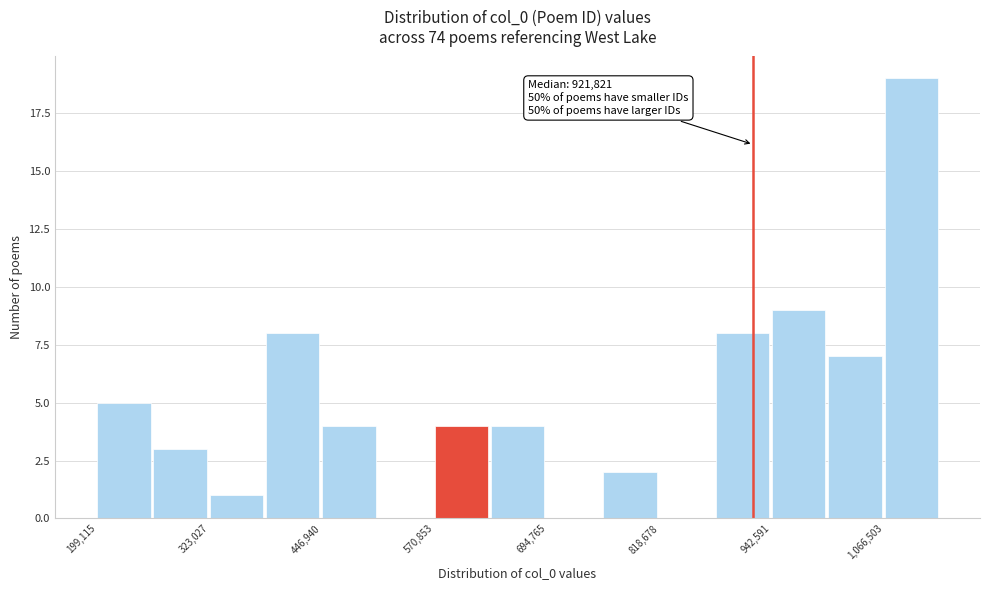

Read against the x-axis, roughly where is the centre of the tallest bar?

1100000